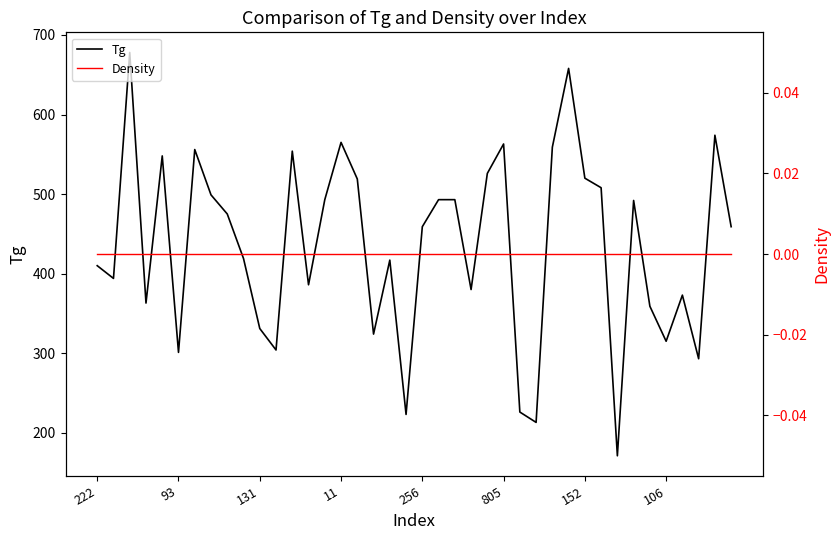

Is this an area chart (filled region under the line)?

No